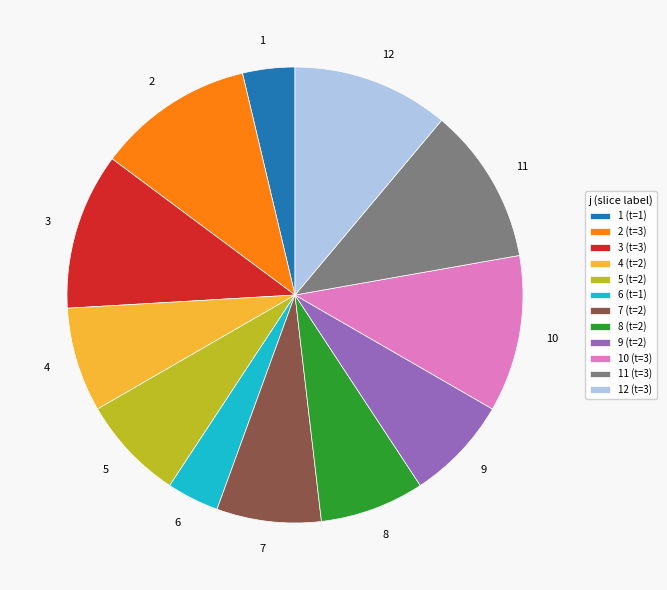

Approximately how many times larger is the value at 10 compared to 12?

1.0